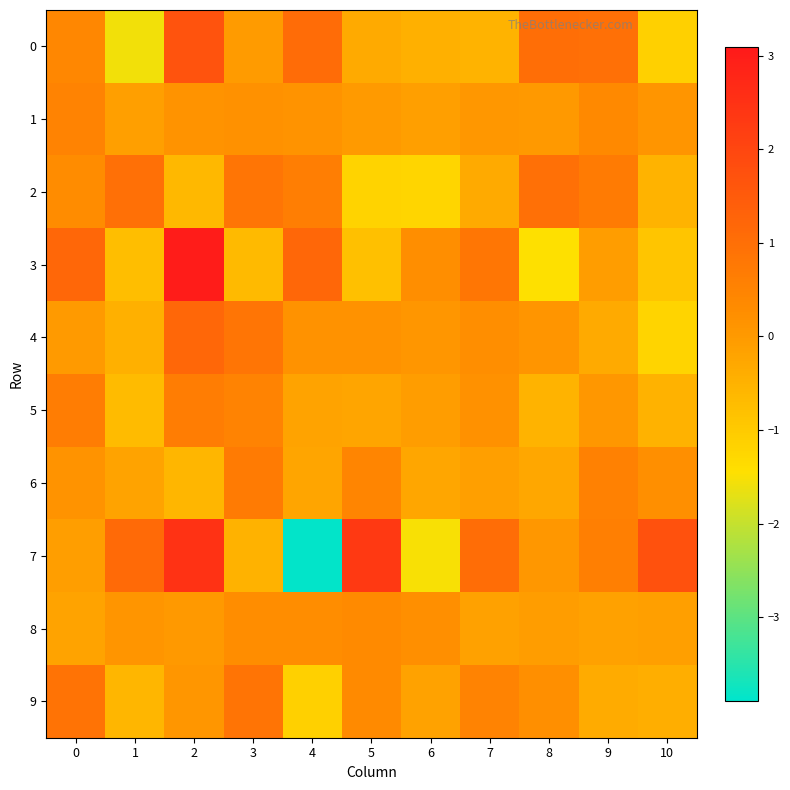

At which category is the sum across all series the highest?

2